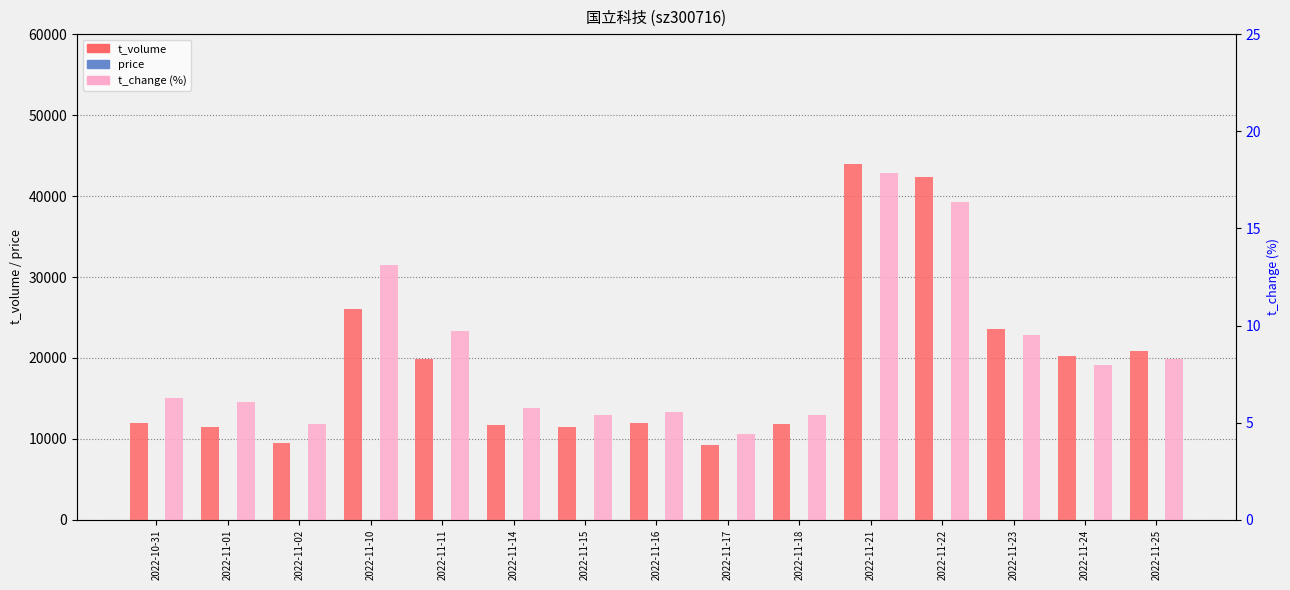

What is the average value of the t_volume series?

19074.9